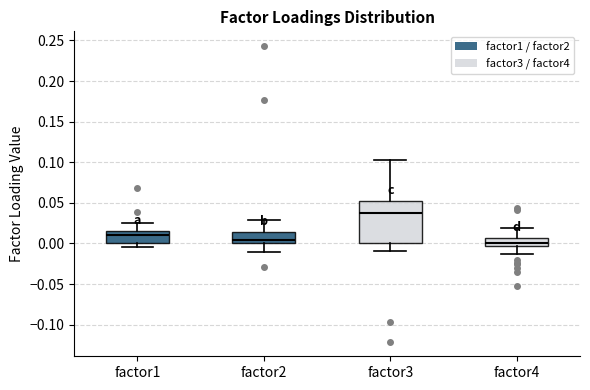

Which box is the tallest, from its lower edge to its upper edge?

factor3